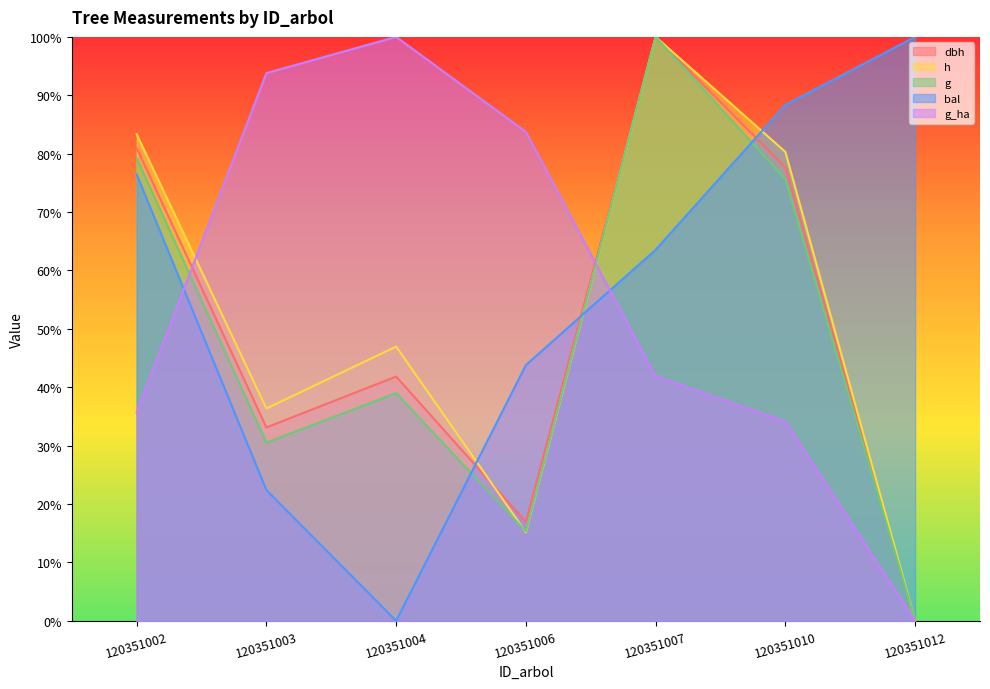

Reading right to left, what are all the values shown in this chart?

dbh: 0.0	0.8	1.0	0.2	0.4	0.3	0.8
h: 0.0	0.8	1.0	0.2	0.5	0.4	0.8
g: 0.0	0.8	1.0	0.2	0.4	0.3	0.8
bal: 1.0	0.9	0.6	0.4	0.0	0.2	0.8
g_ha: 0.0	0.3	0.4	0.8	1.0	0.9	0.4